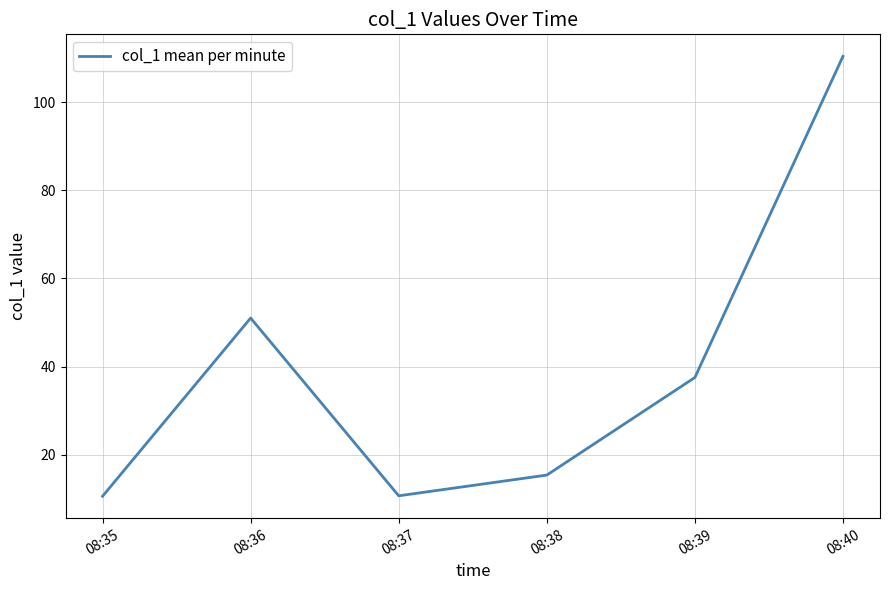

What is the difference between the maximum and second lowest values?

99.6